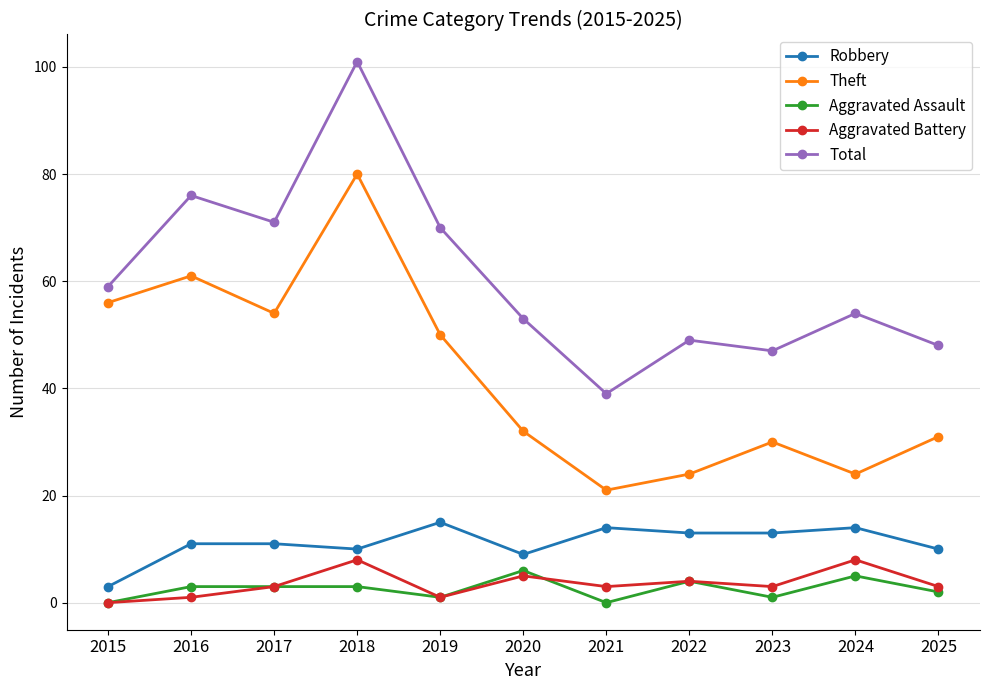

How many lines are shown in the chart?

5